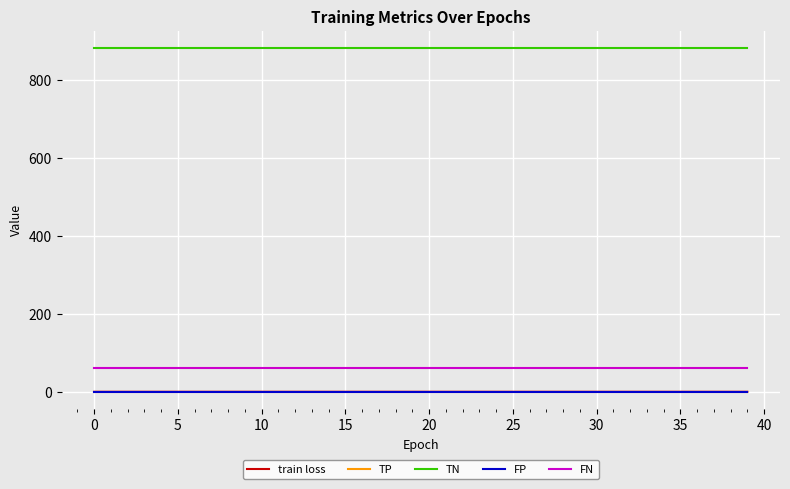

Does the chart display data point markers on the line(s)?

No